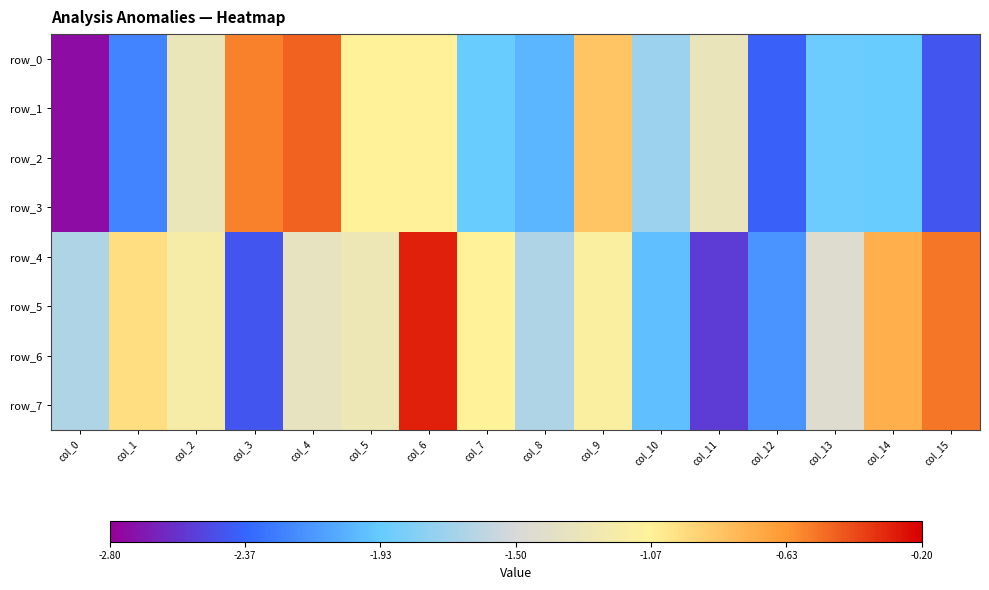

What is the smallest value displayed?

-2.7